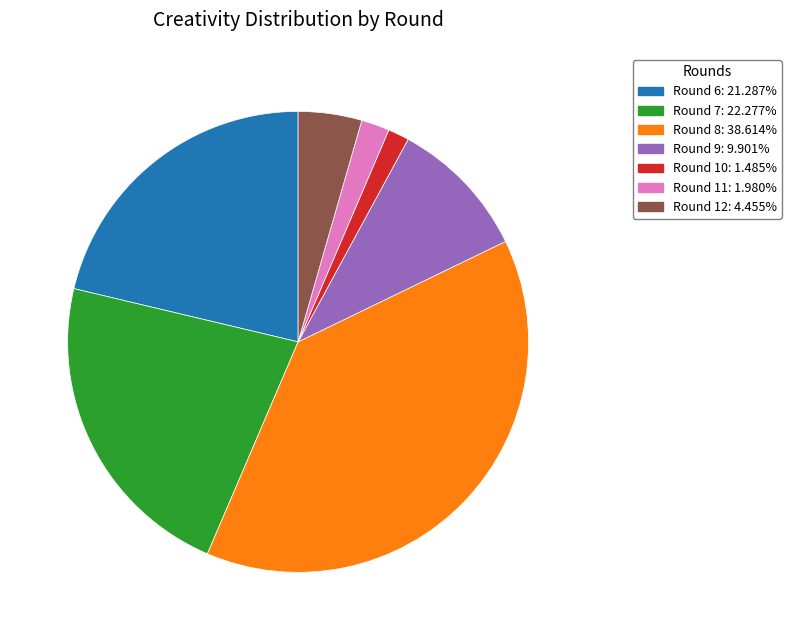

Is there any slice that represents more than half of the pie?

No